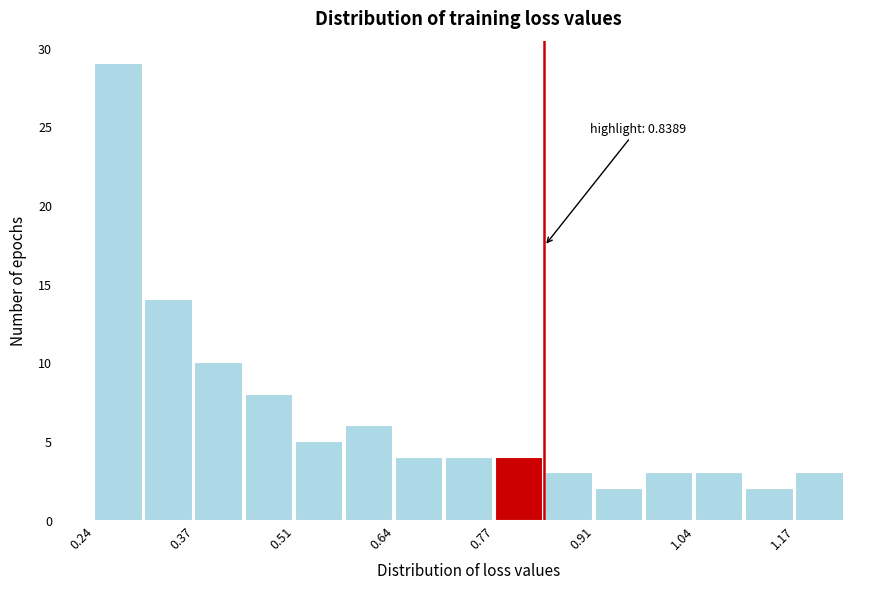

Read against the x-axis, roughly where is the centre of the tallest bar?

0.28